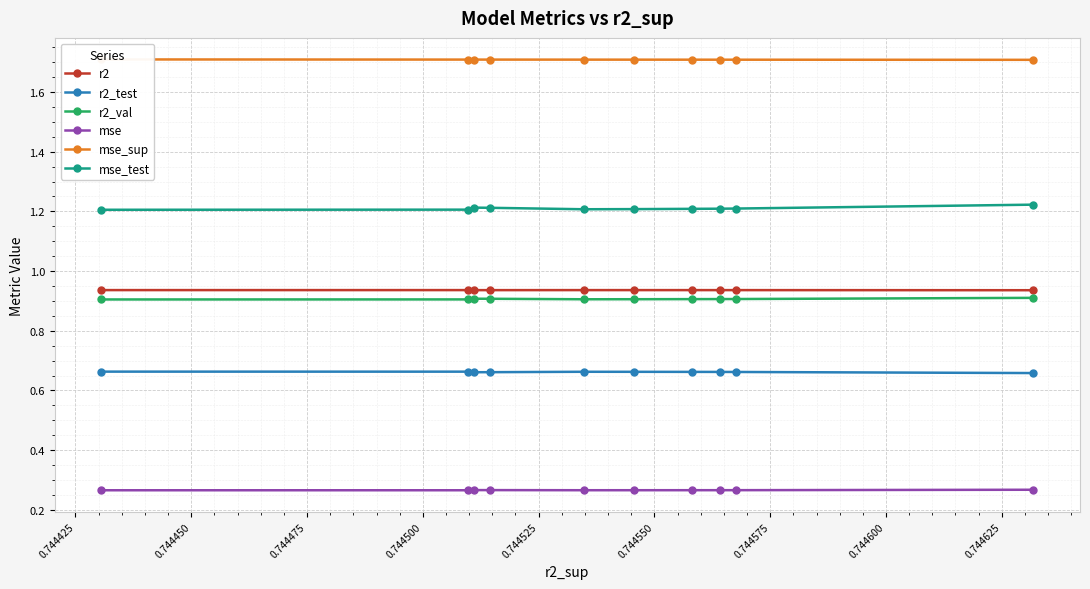

In r2, how many points are lower than both neighbors (excluding endpoints)?

1